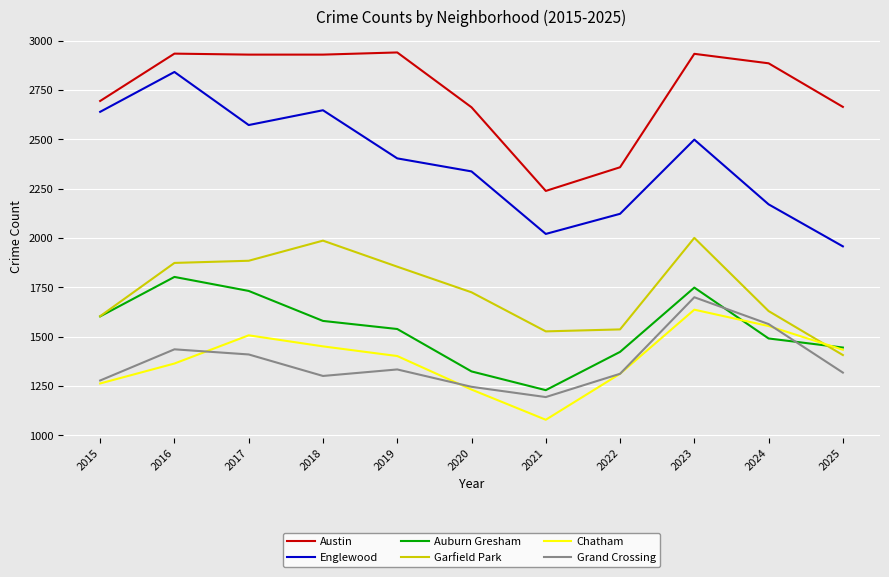

What is the maximum value shown in the chart?

2941